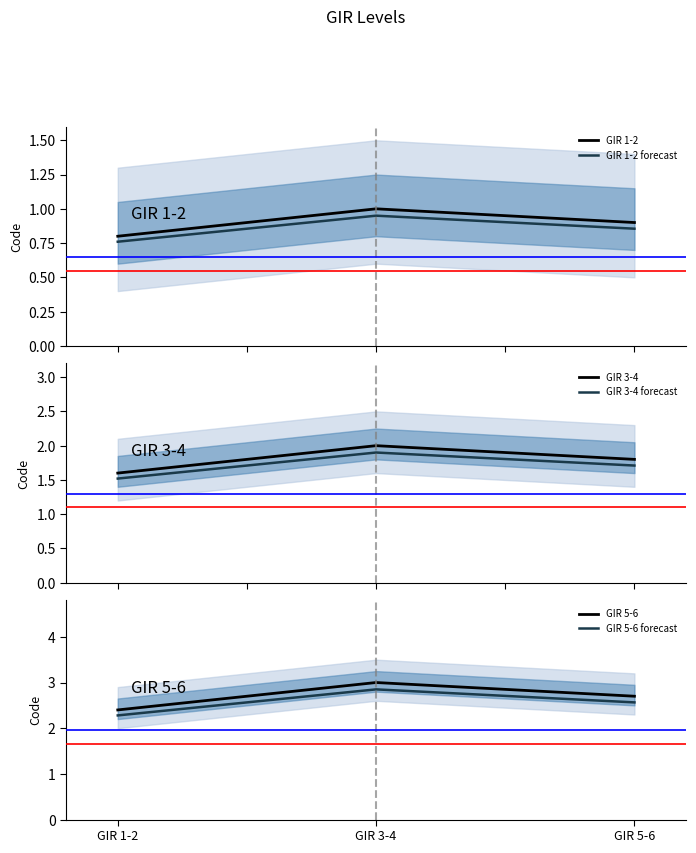

Which series has the largest total across all categories?

GIR 5-6